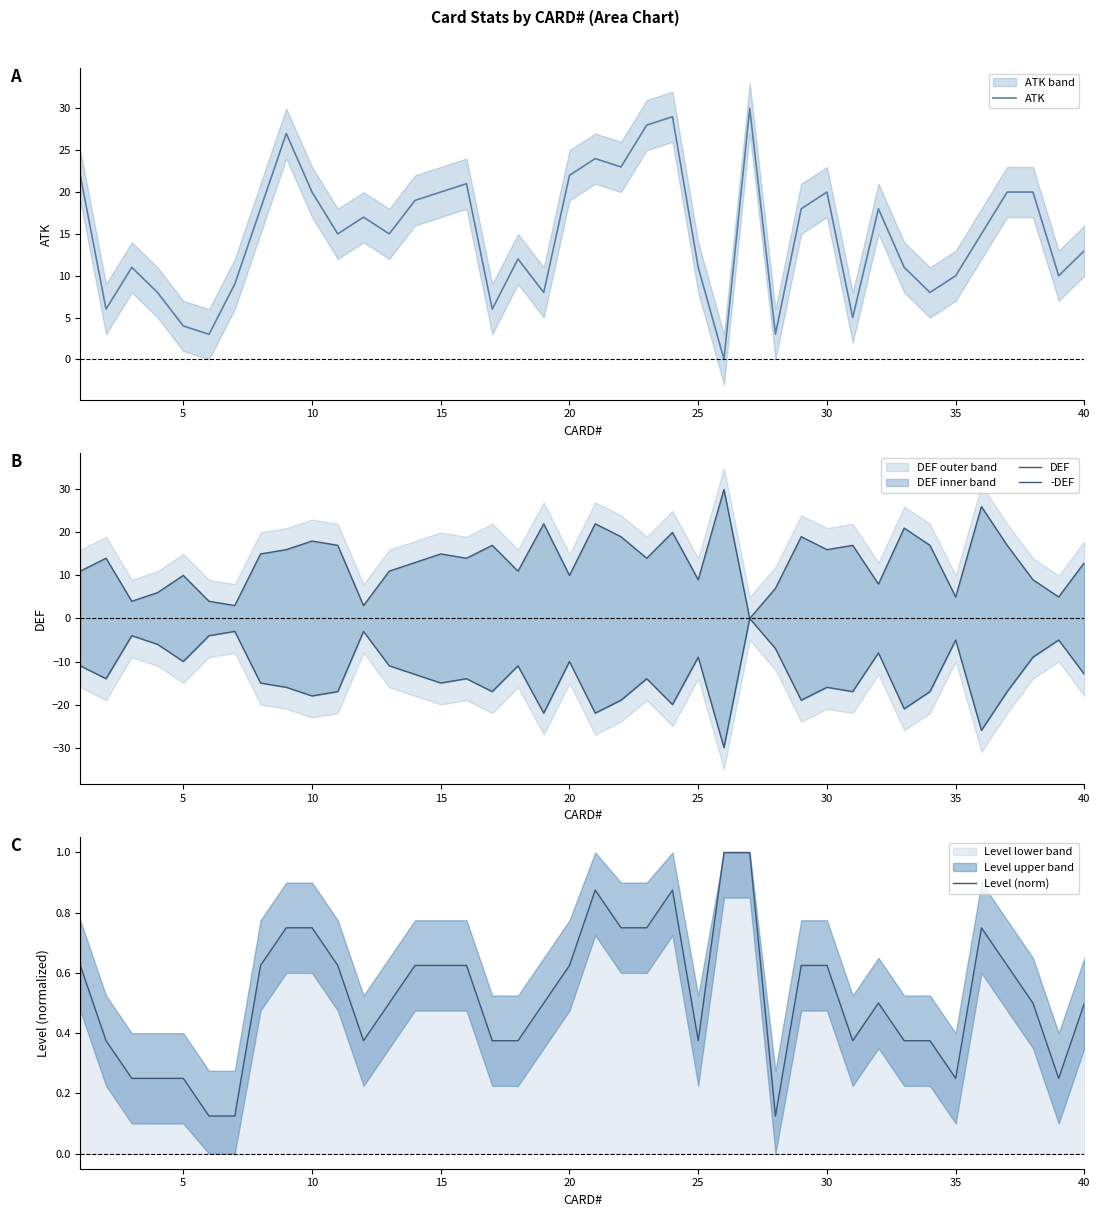

The ATK series shows 12.1 at 37. True or false?

False